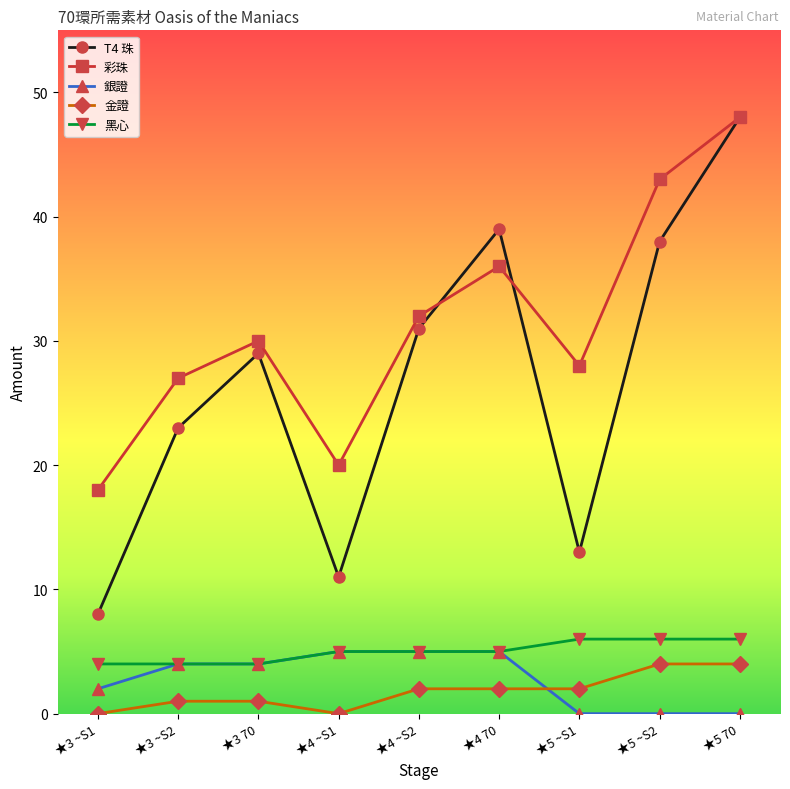

At which label is 彩珠 closest to 33?

★4 ~S2